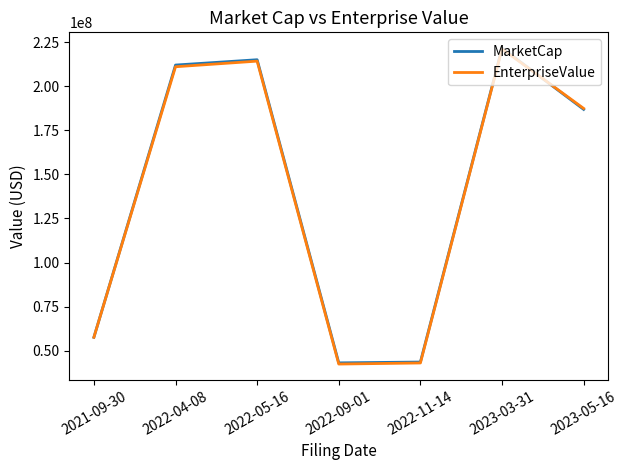

Count the number of categories in the chart.

7